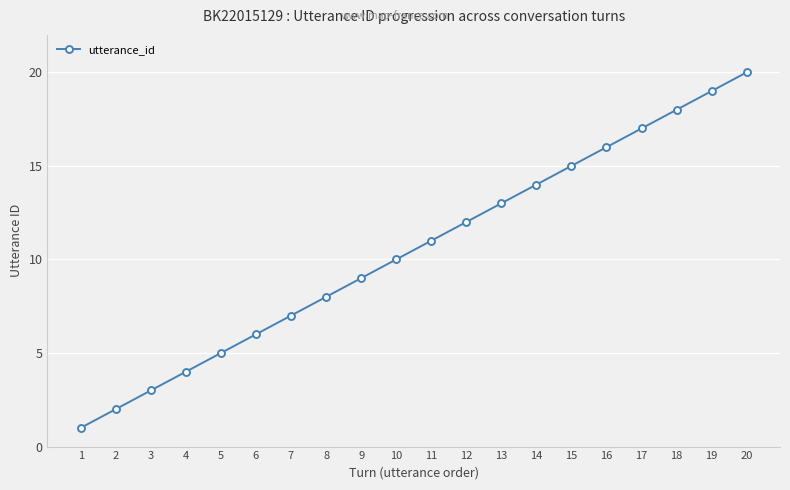

What is the difference between the values at 14 and 5?

9